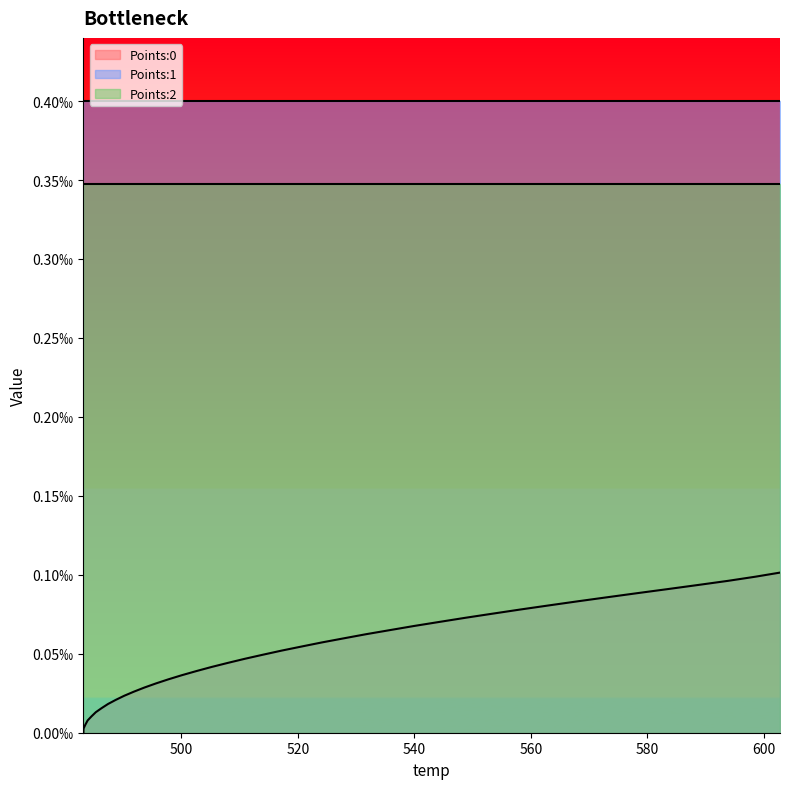

Which category has the lowest value in the Points:2 series?

483.15